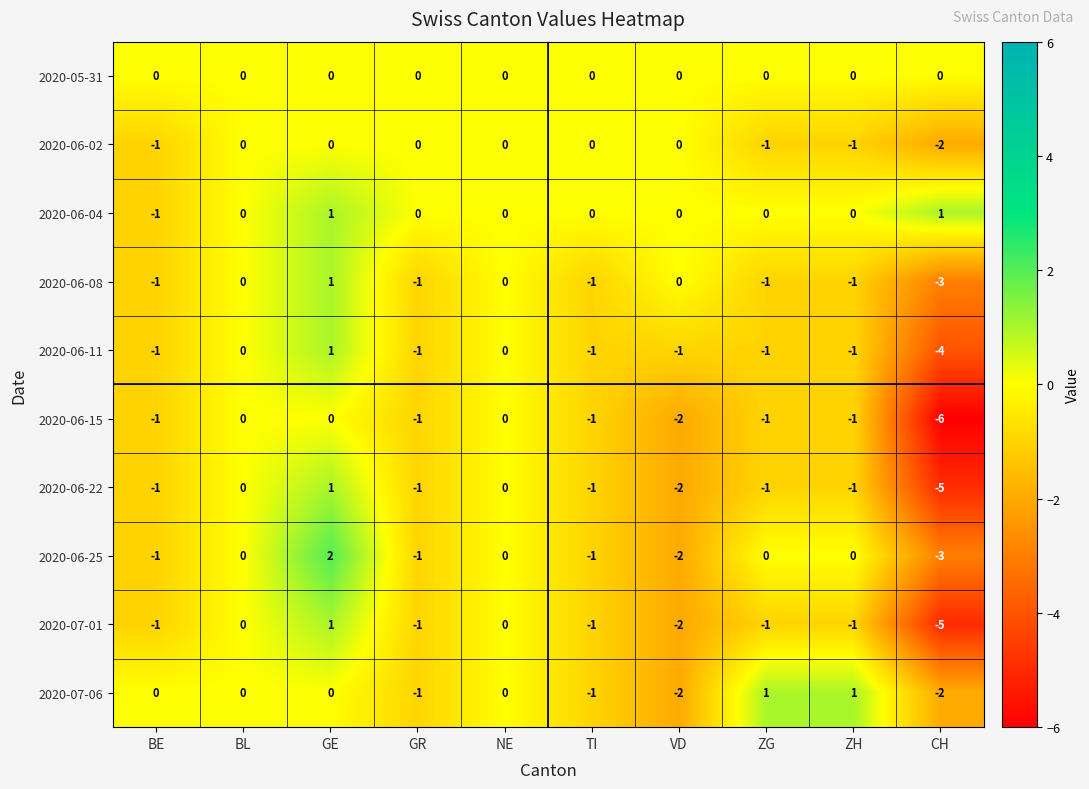

What is the difference between the second highest and minimum values in the 2020-06-22 series?

5